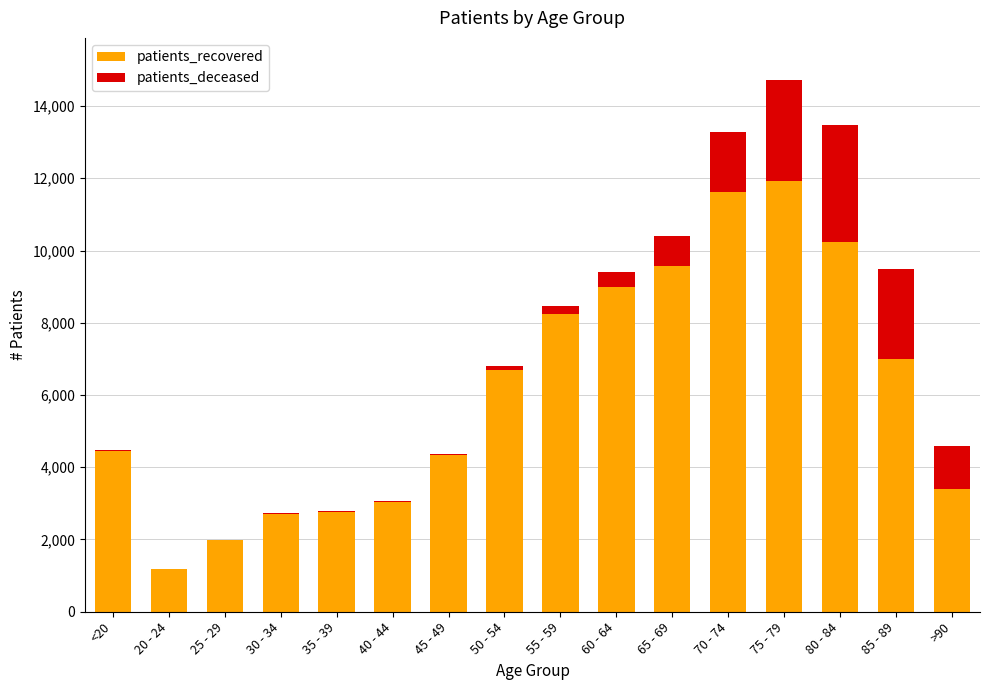

At which category is the sum across all series the highest?

75 - 79